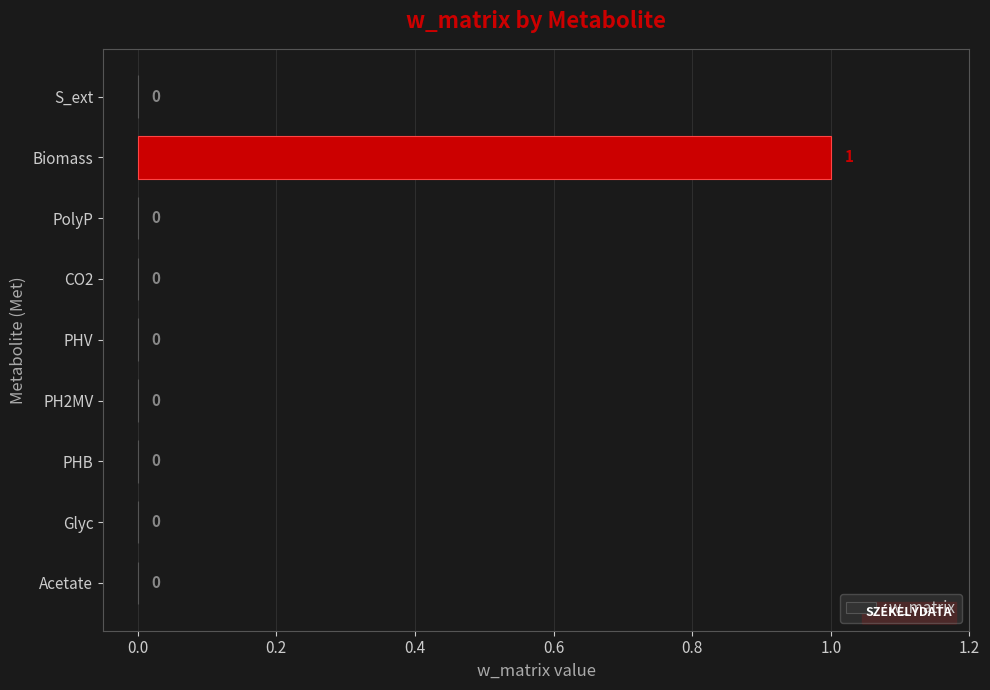

Between PH2MV and Biomass, which is larger?

Biomass